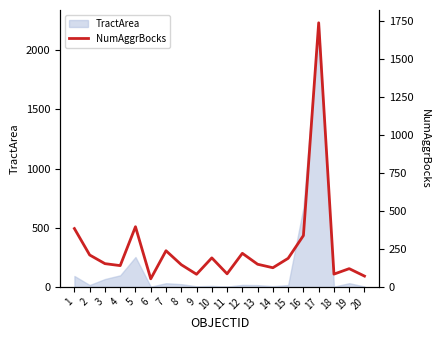

Which has a higher value, 10 or 2?

2